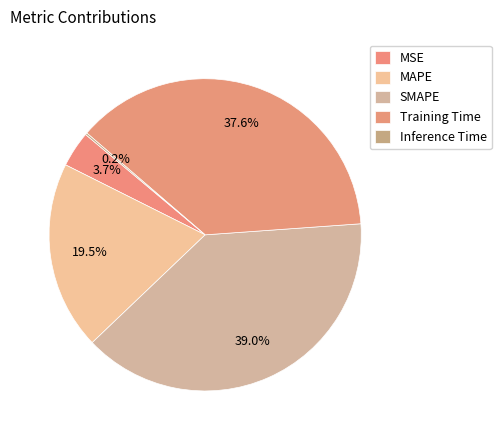

How many segments does this pie chart have?

5